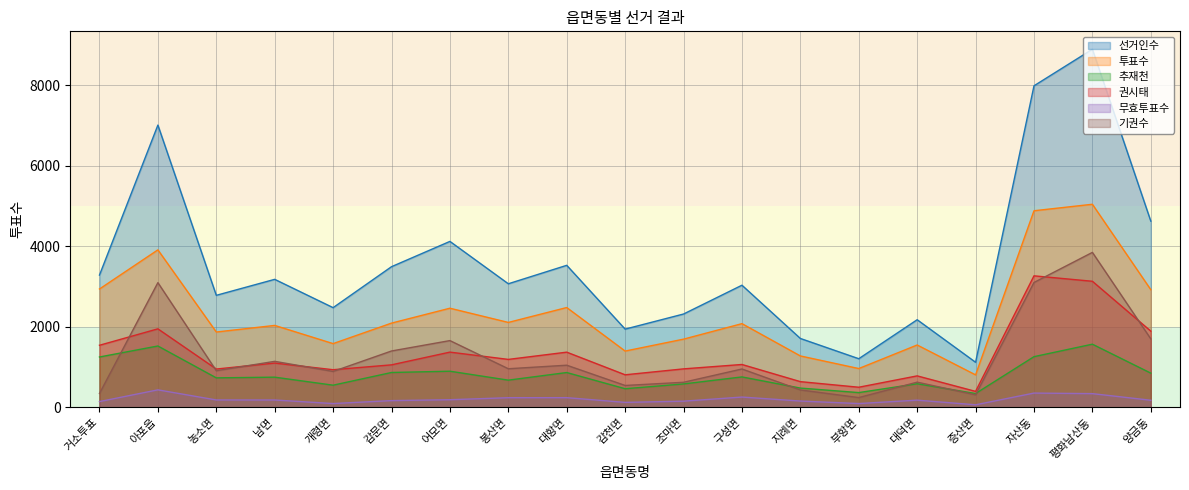

Is the value of 투표수 at 아포읍 greater than the value of 기권수 at 봉산면?

Yes